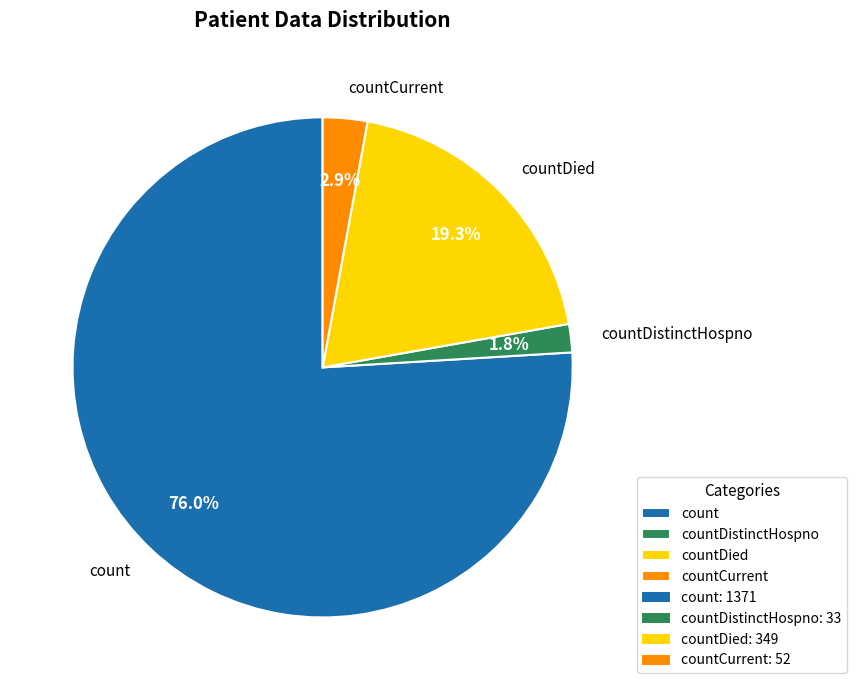

To the nearest percent, what percentage of the pie is countCurrent?

3%